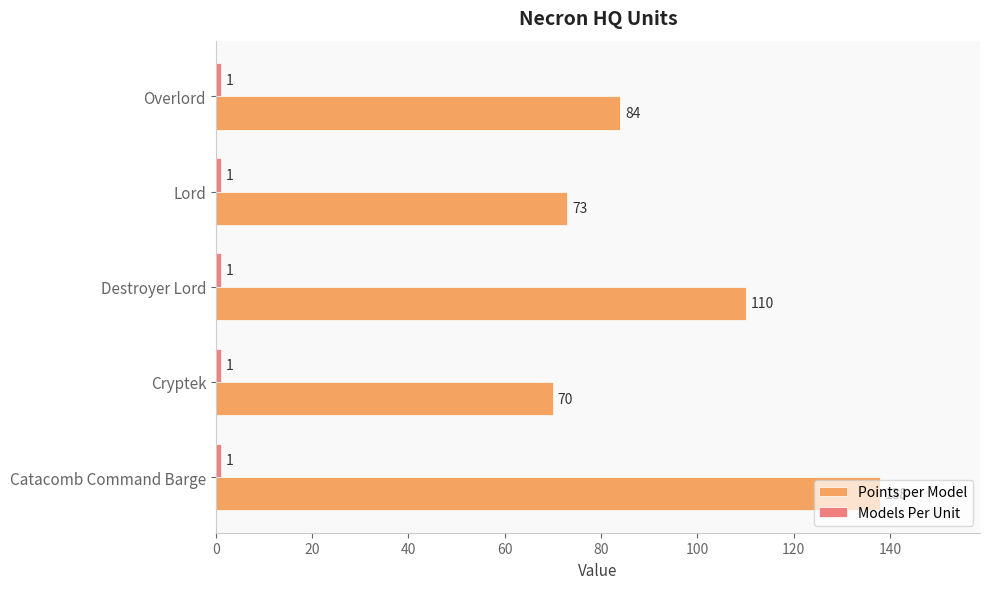

What is the average value of the Points per Model series?

95